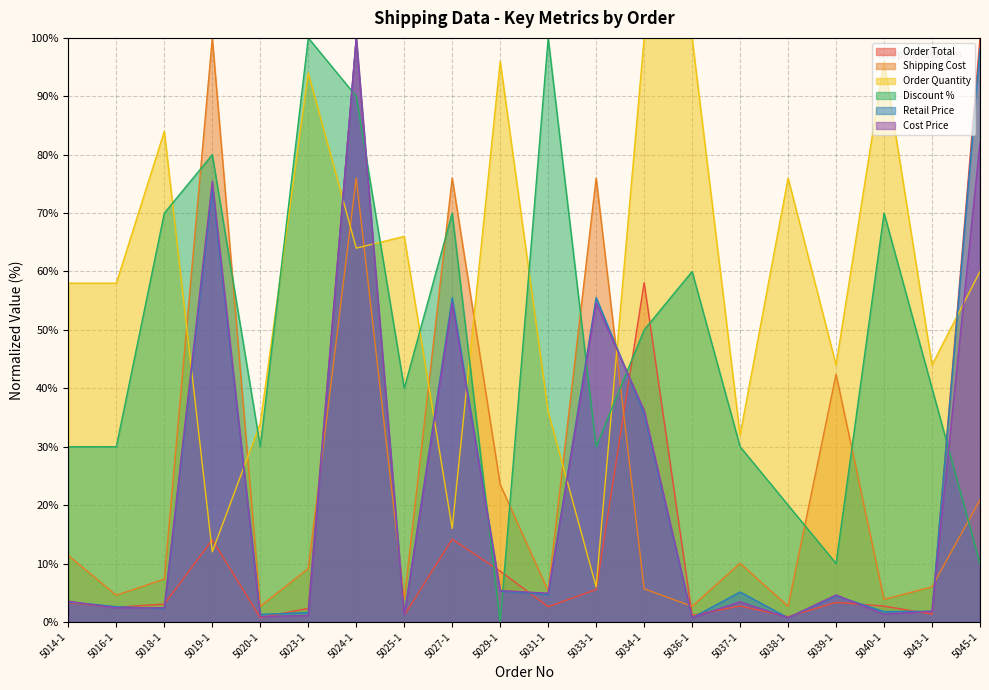

How many interior local valleys does the Order Total series have?

7